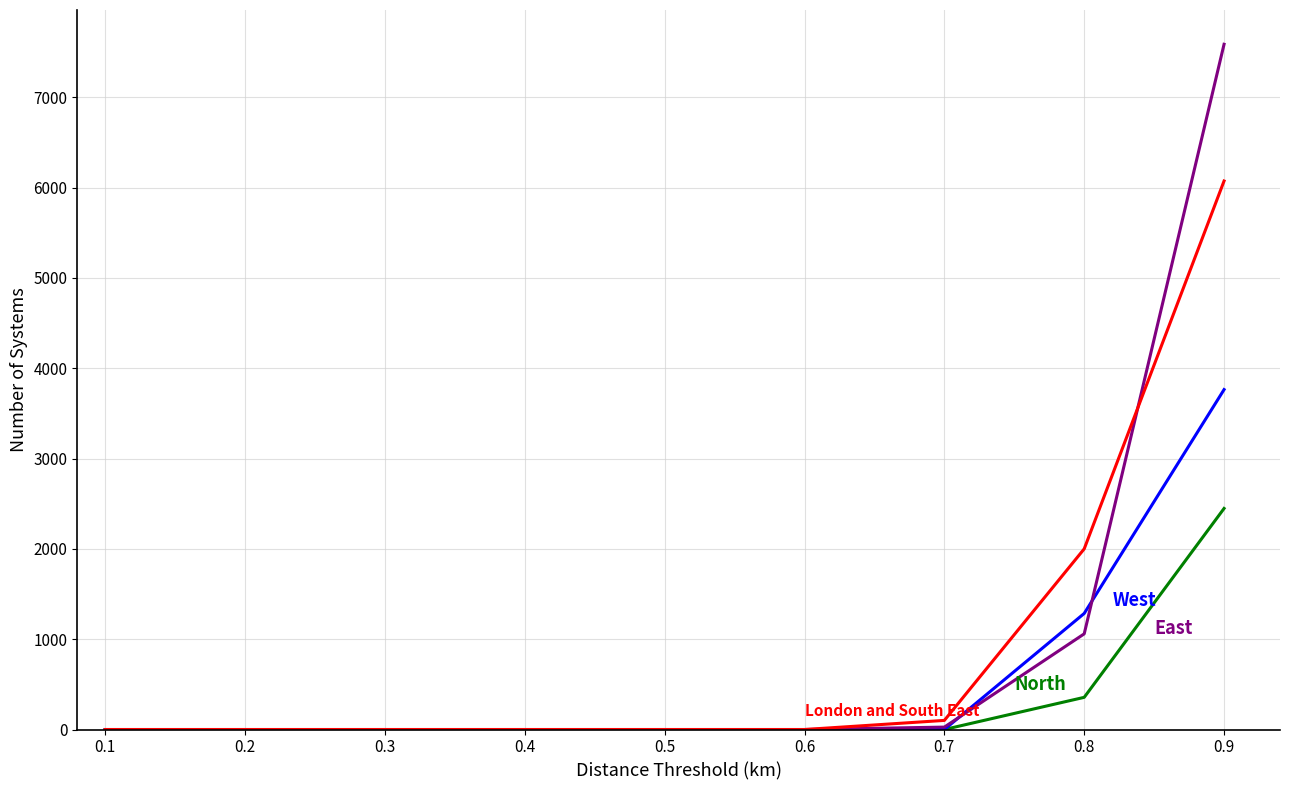

At which category is the sum across all series the highest?

0.9